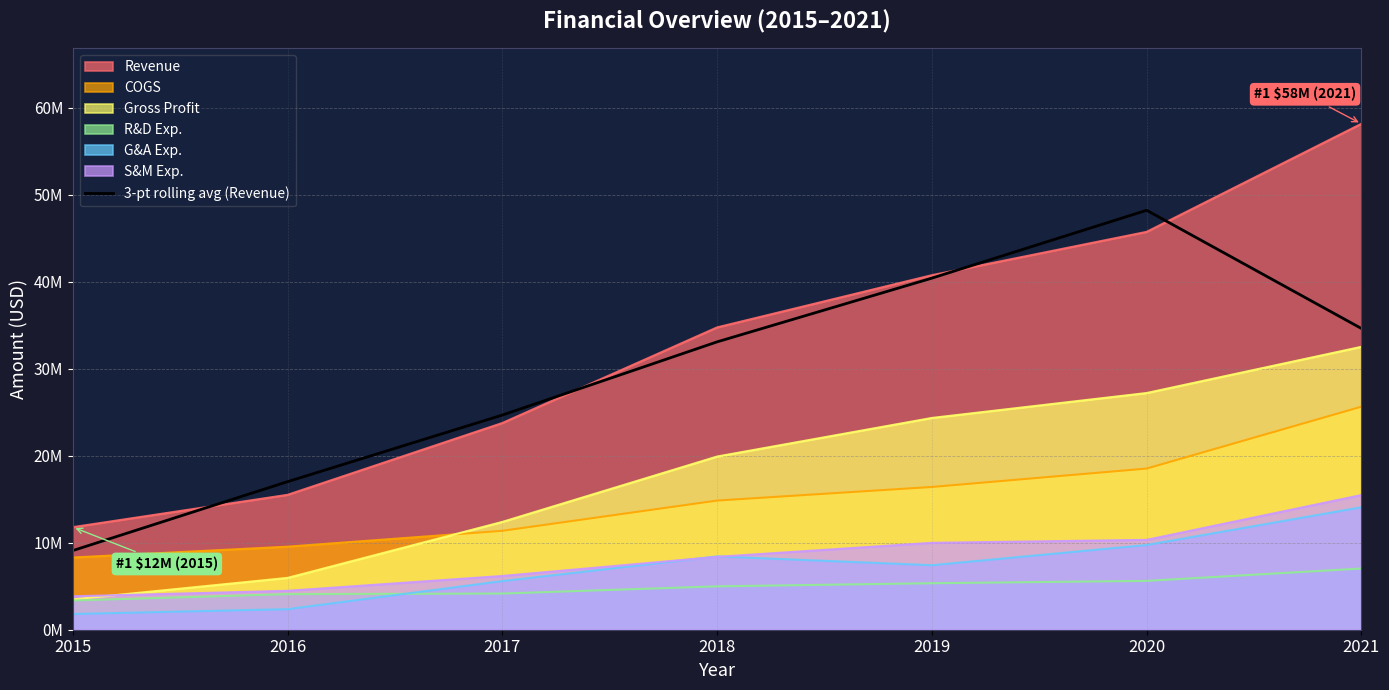

How many data points are above 33089333?

4